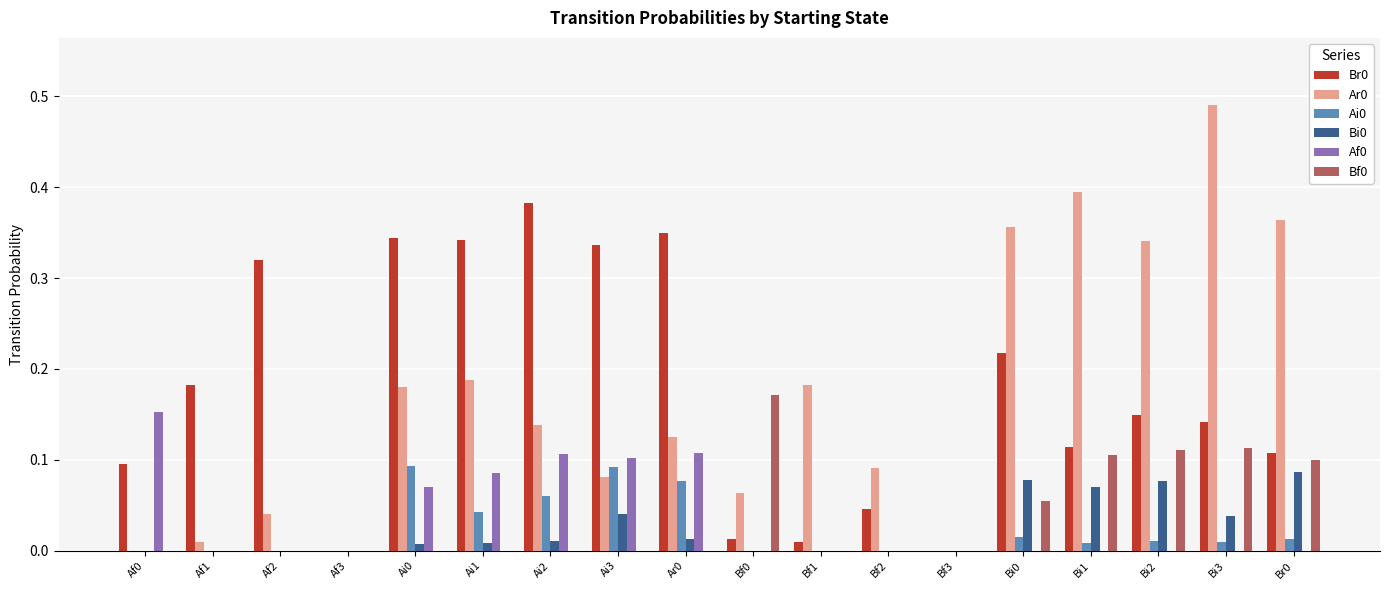

Which category has the highest value in the Ar0 series?

Bi3